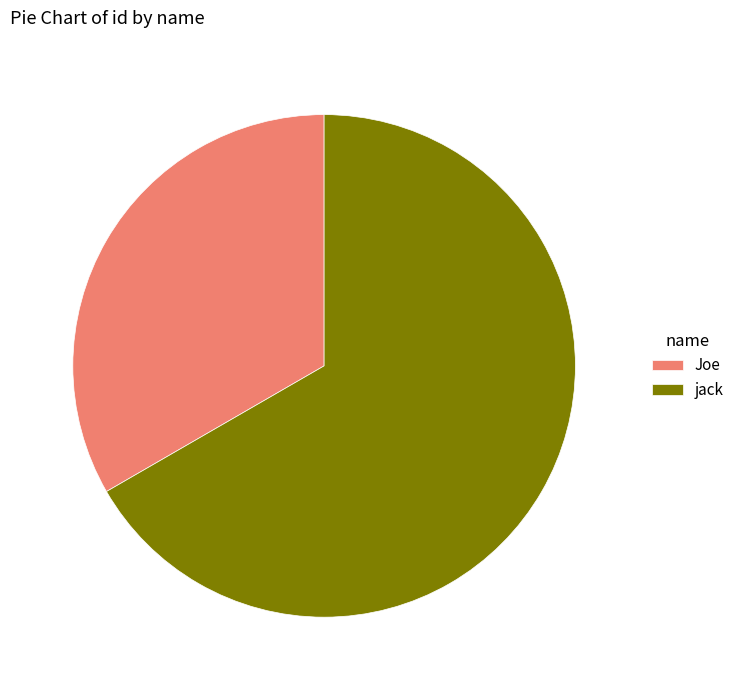

Rank the categories by value from lowest to highest.

Joe, jack